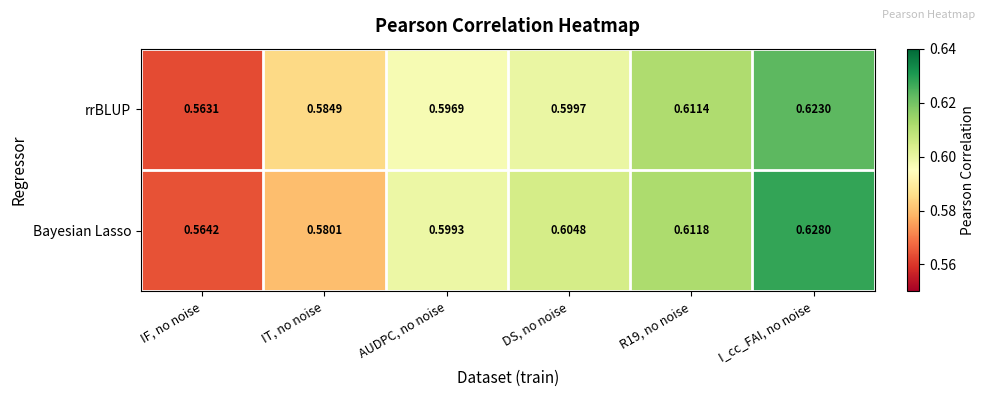

Which series has the largest total across all categories?

Bayesian Lasso